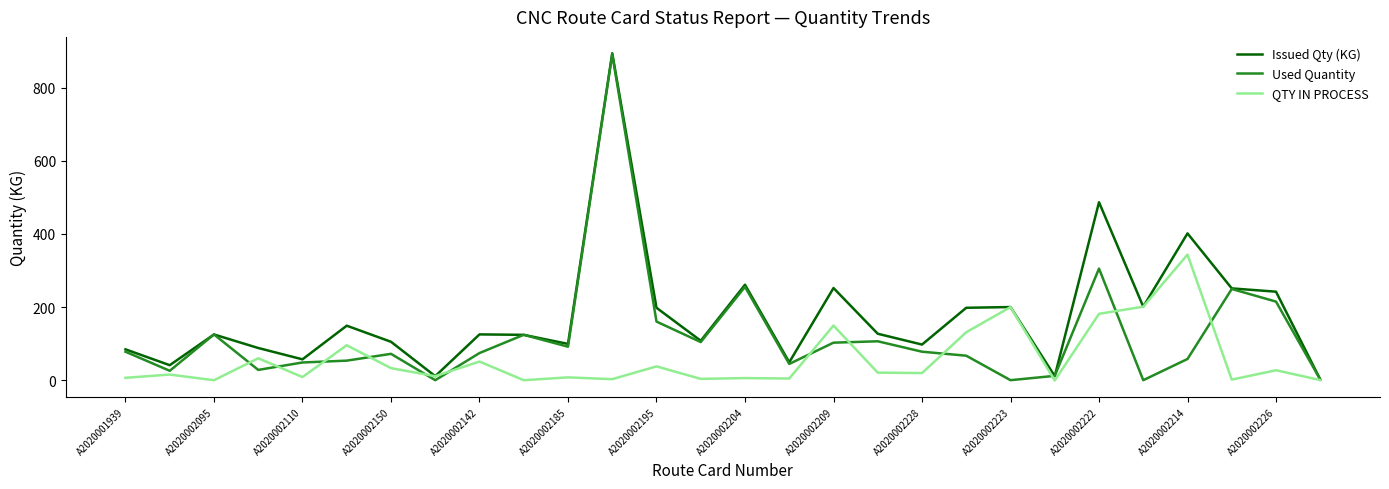

Rank the series by their average value, from lowest to highest.

QTY IN PROCESS, Used Quantity, Issued Qty (KG)